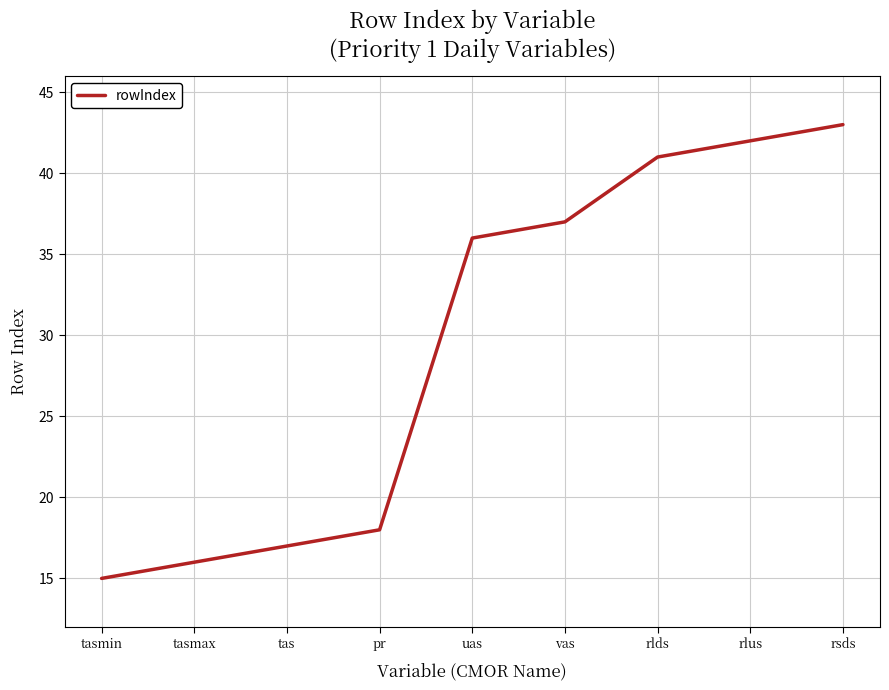

What position from the right is rsds?

1